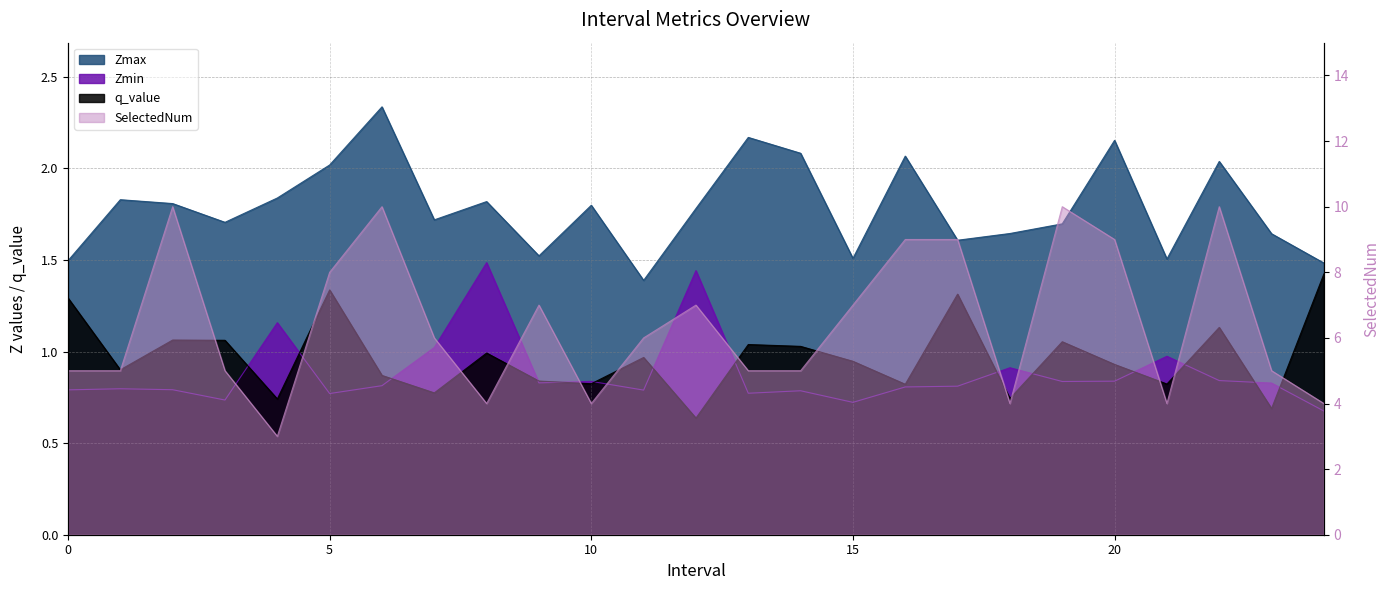

Where does the SelectedNum series first go above 6?

2